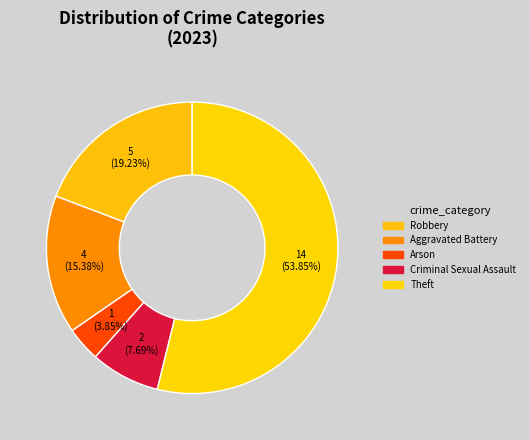

To the nearest percent, what portion does Robbery represent?

19%